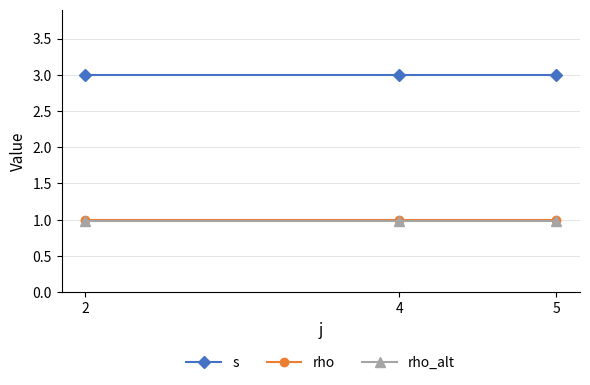

The rho series shows 0.5 at 4. True or false?

False